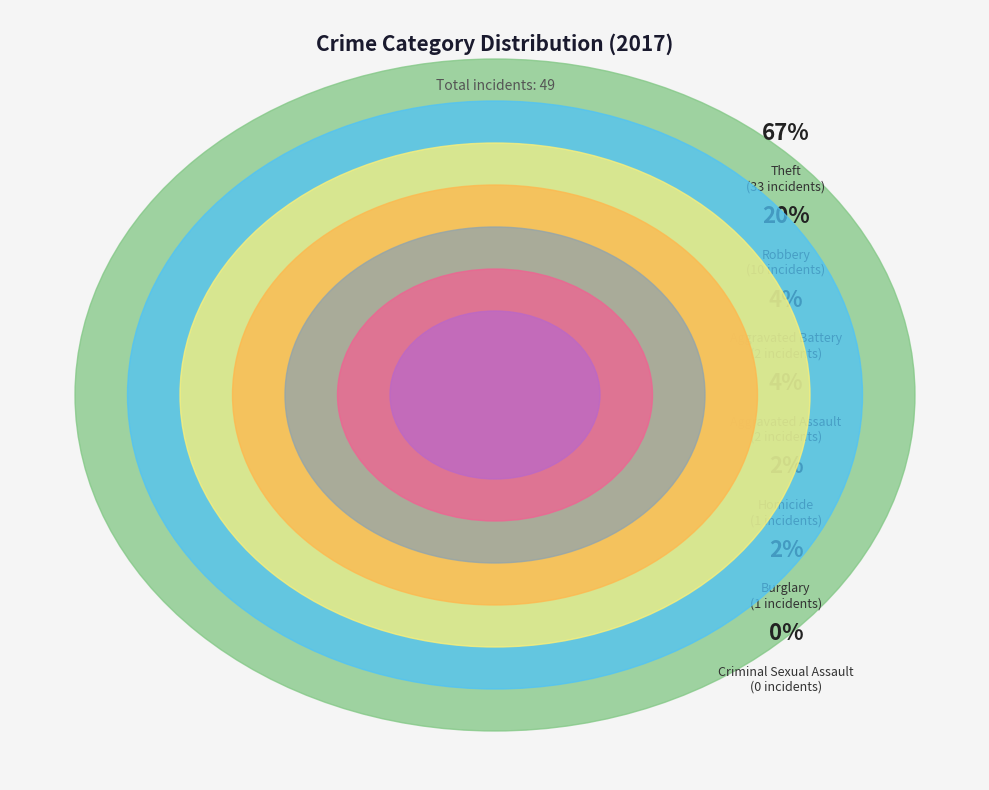

Rank the categories by value from highest to lowest.

Theft, Robbery, Aggravated Battery, Aggravated Assault, Burglary, Homicide, Criminal Sexual Assault